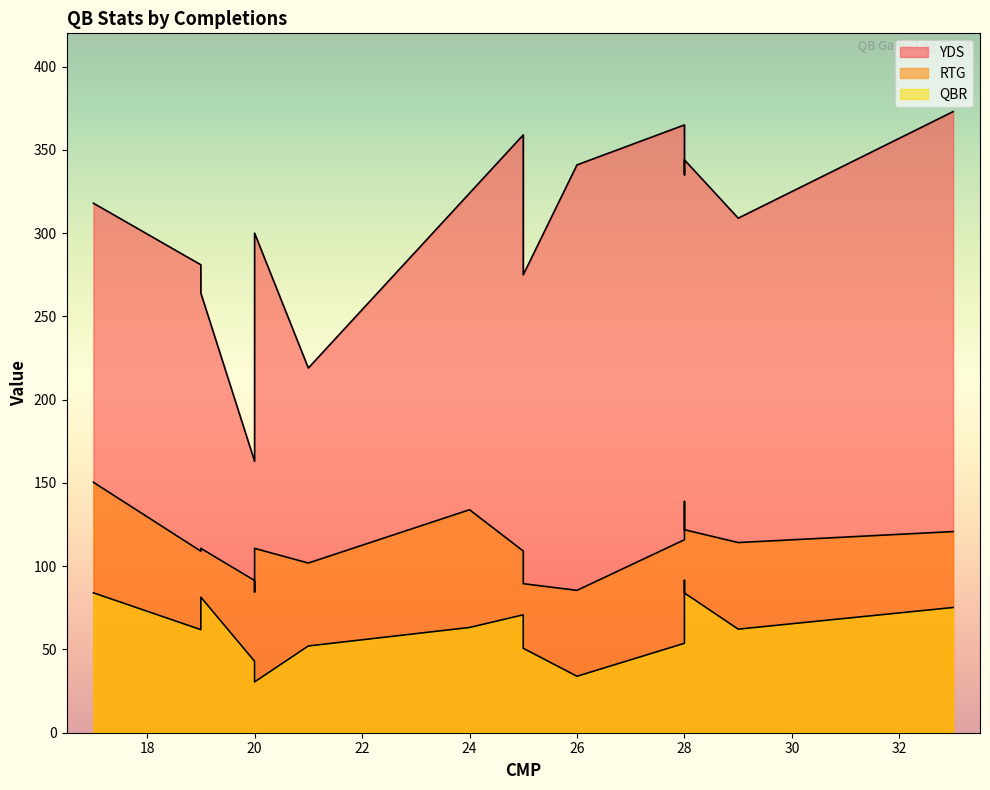

Which has a higher value, 17 or 29?

17